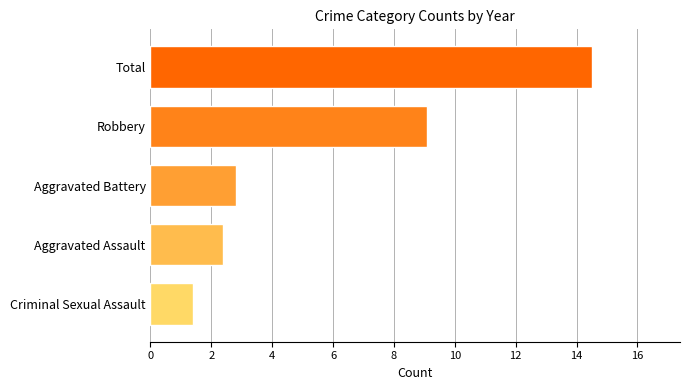

What is the sum of all values?

30.2